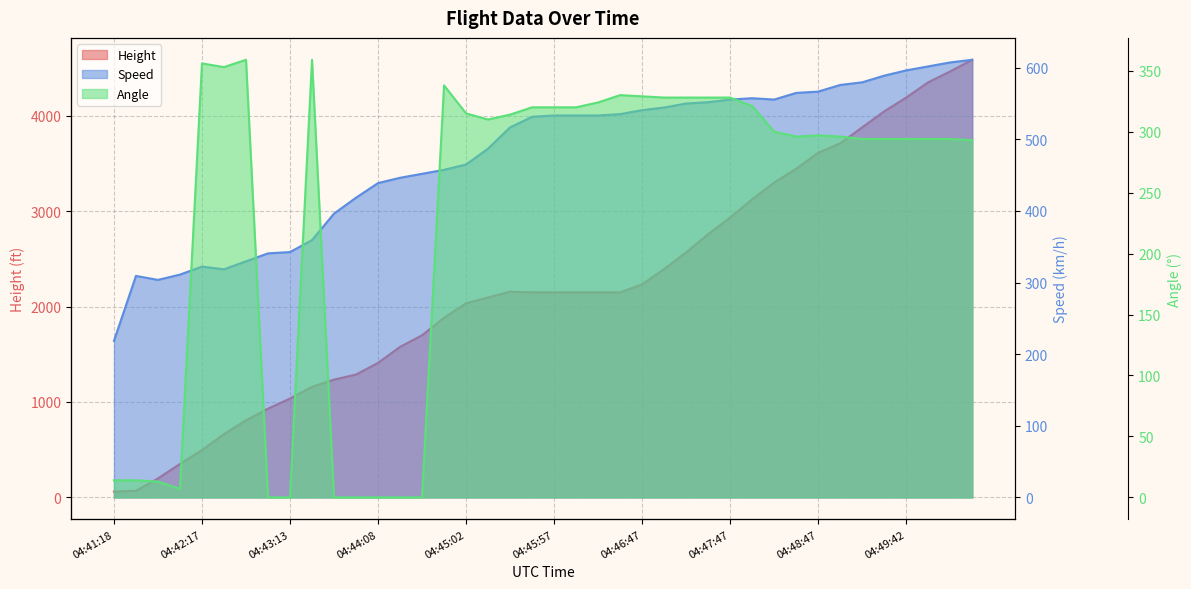

What are all the series names shown in the legend?

Height, Speed, Angle